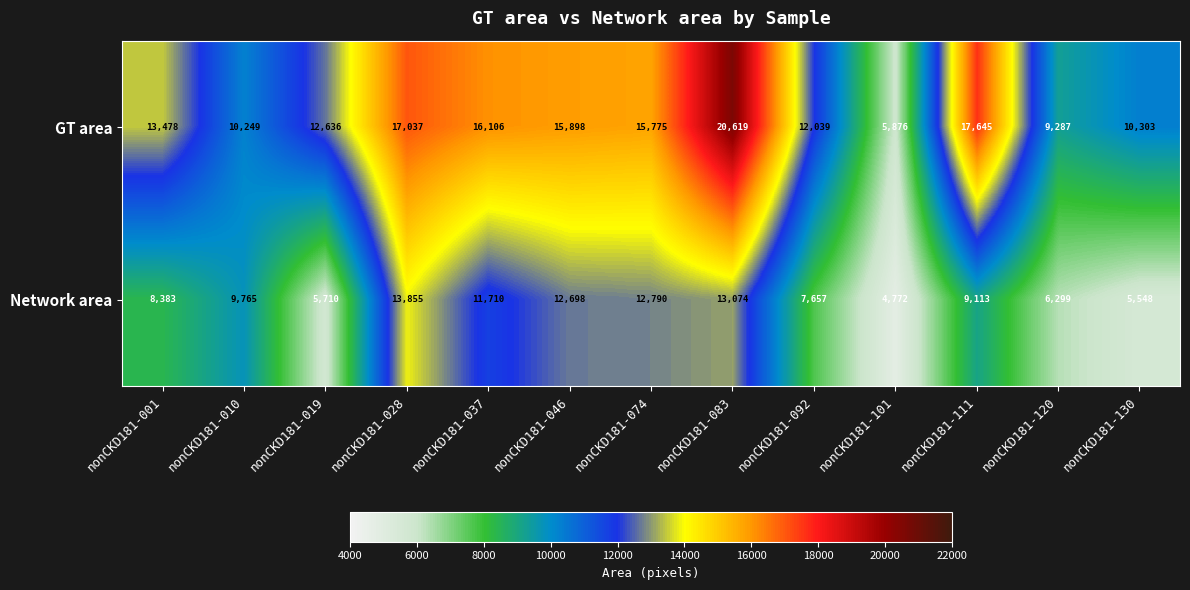

Reading left to right, what are all the values shown in this chart?

GT area: nonCKD181-001=13478	nonCKD181-010=10249	nonCKD181-019=12636	nonCKD181-028=17037	nonCKD181-037=16106	nonCKD181-046=15898	nonCKD181-074=15775	nonCKD181-083=20619	nonCKD181-092=12039	nonCKD181-101=5876	nonCKD181-111=17645	nonCKD181-120=9287	nonCKD181-130=10303
Network area: nonCKD181-001=8383	nonCKD181-010=9765	nonCKD181-019=5710	nonCKD181-028=13855	nonCKD181-037=11710	nonCKD181-046=12698	nonCKD181-074=12790	nonCKD181-083=13074	nonCKD181-092=7657	nonCKD181-101=4772	nonCKD181-111=9113	nonCKD181-120=6299	nonCKD181-130=5548